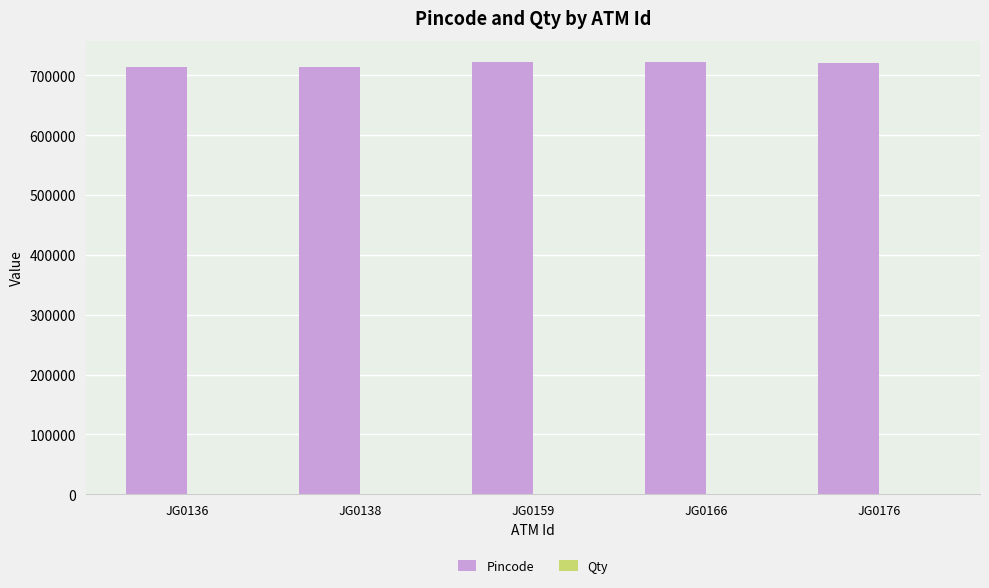

Which series has the largest total across all categories?

Pincode